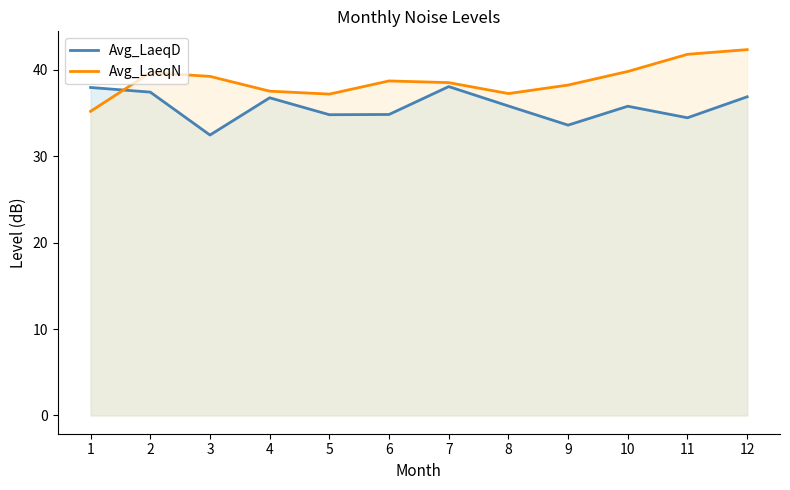

Which series has the largest total across all categories?

Avg_LaeqN